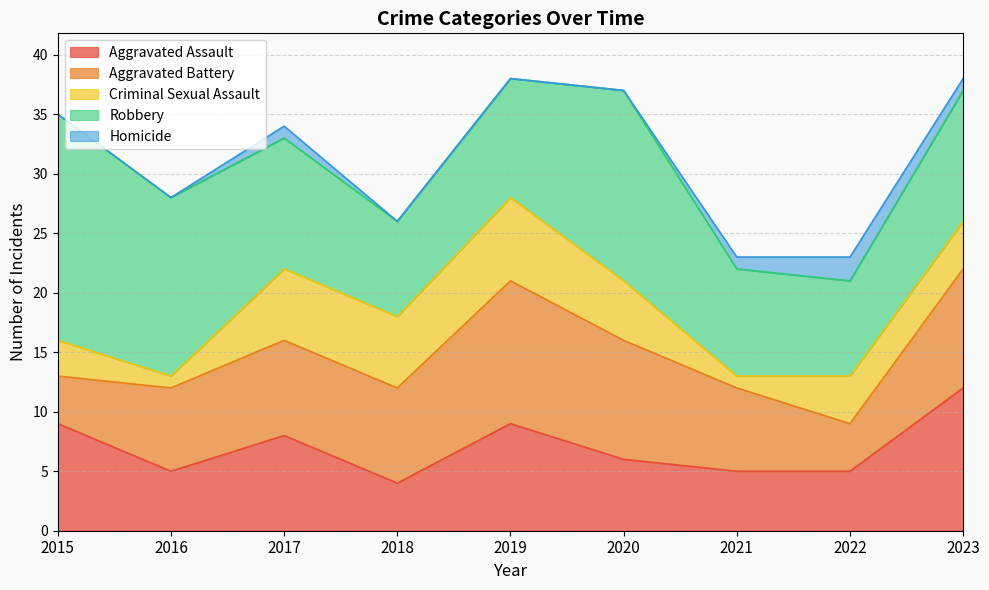

Is it true that Robbery equals 5 at 2015?

False